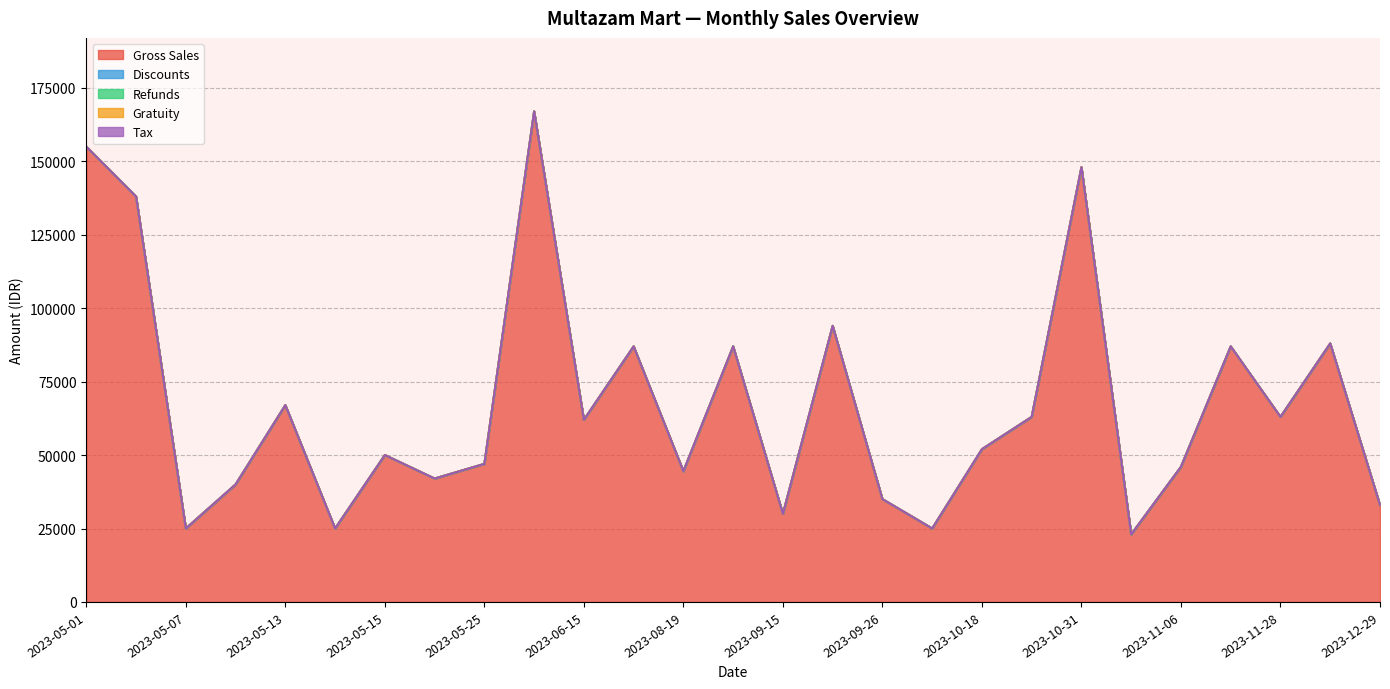

Between 2023-11-06 and 2023-09-26, which is larger?

2023-11-06